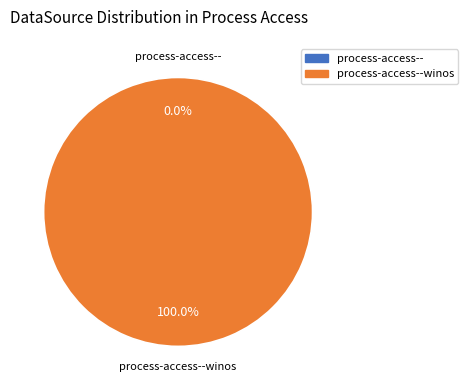

Is it true that process-access-- is 1% of the pie?

False